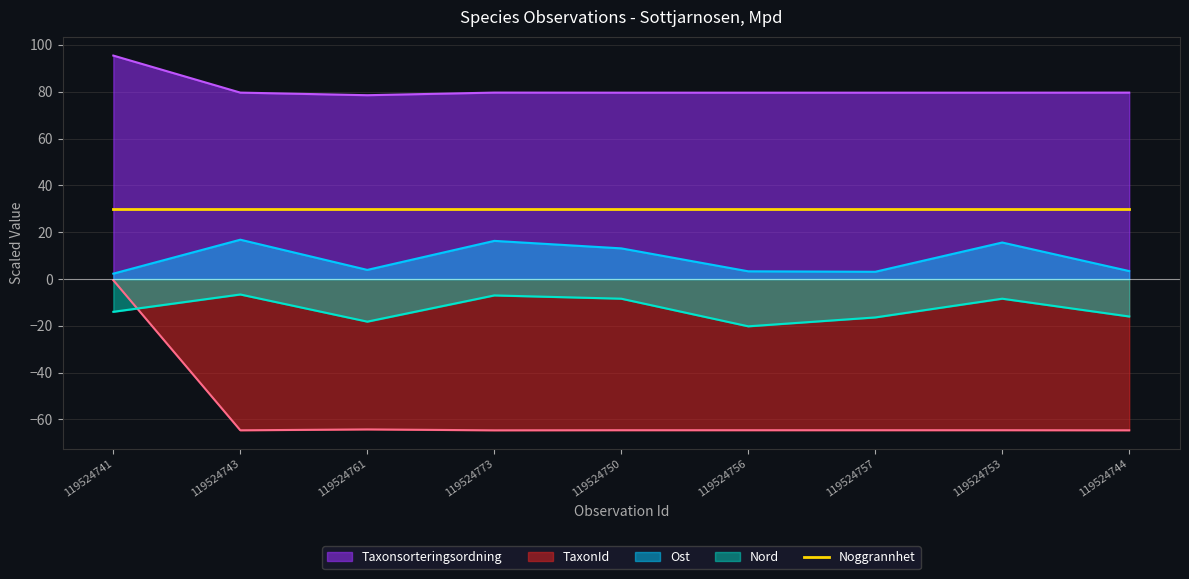

Does the chart have visible grid lines?

Yes